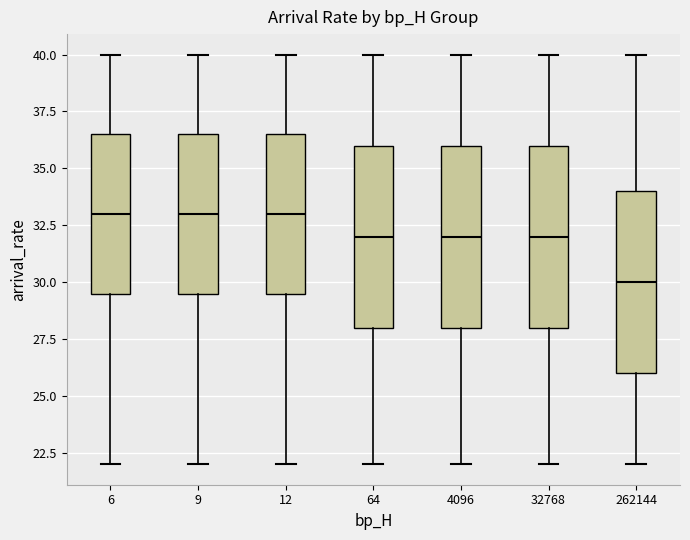

Reading left to right, transcribe this box plot: for each box, give where its median line is, the range the box spans, and where its two whiskers end, as read against the y-axis. The values are not printed on the chart, so give them approximately, as read against the axis.

6: median 33.0, box 29.5 to 36.5, whiskers 22.0 to 40.0
9: median 33.0, box 29.5 to 36.5, whiskers 22.0 to 40.0
12: median 33.0, box 29.5 to 36.5, whiskers 22.0 to 40.0
64: median 32.0, box 28.0 to 36.0, whiskers 22.0 to 40.0
4096: median 32.0, box 28.0 to 36.0, whiskers 22.0 to 40.0
32768: median 32.0, box 28.0 to 36.0, whiskers 22.0 to 40.0
262144: median 30.0, box 26.0 to 34.0, whiskers 22.0 to 40.0